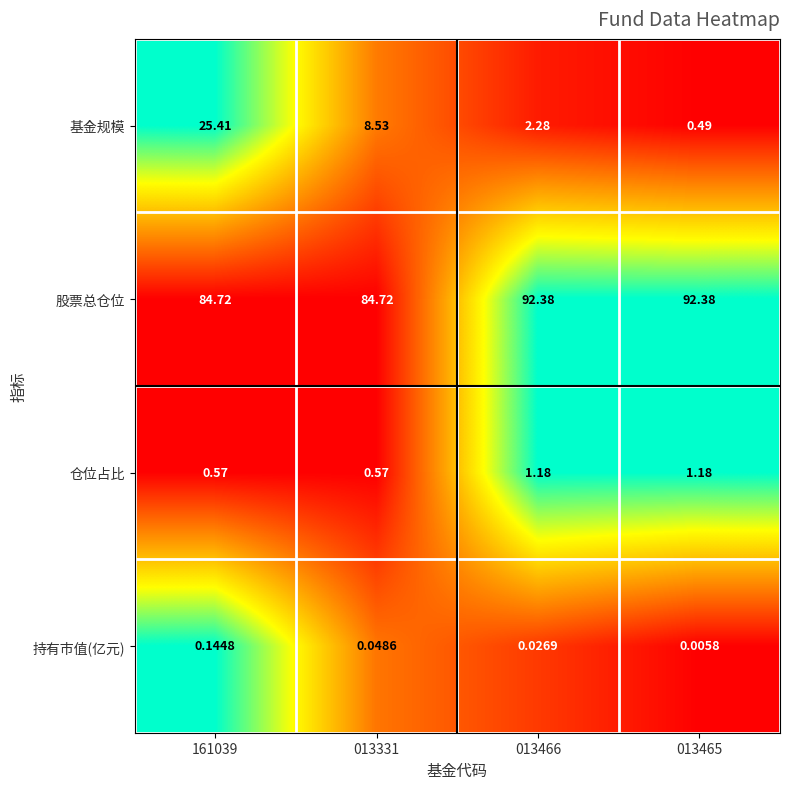

Rank the series by their maximum value, from lowest to highest.

持有市值(亿元), 仓位占比, 基金规模, 股票总仓位